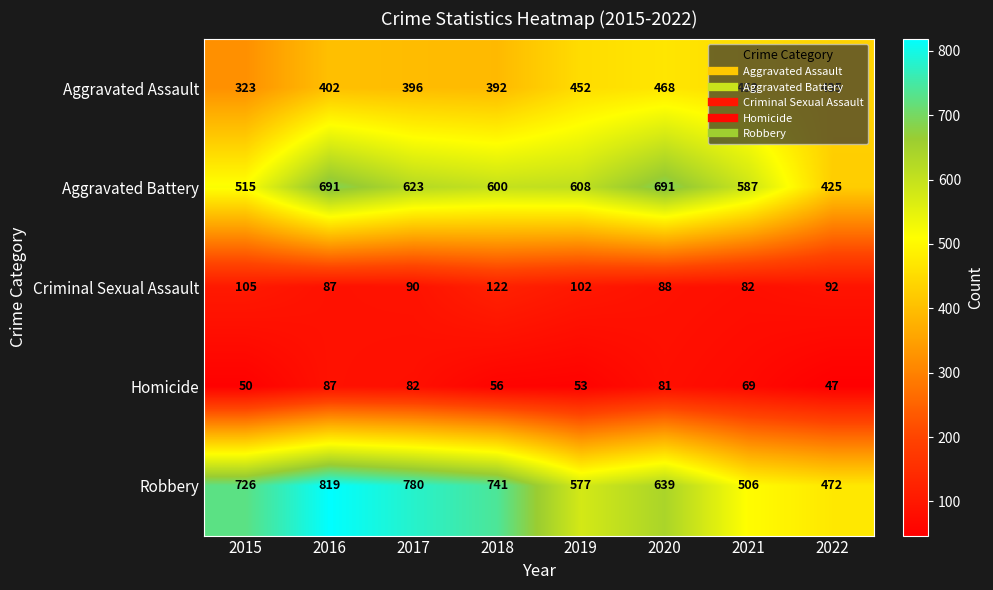

Which series has the widest spread of values?

Robbery